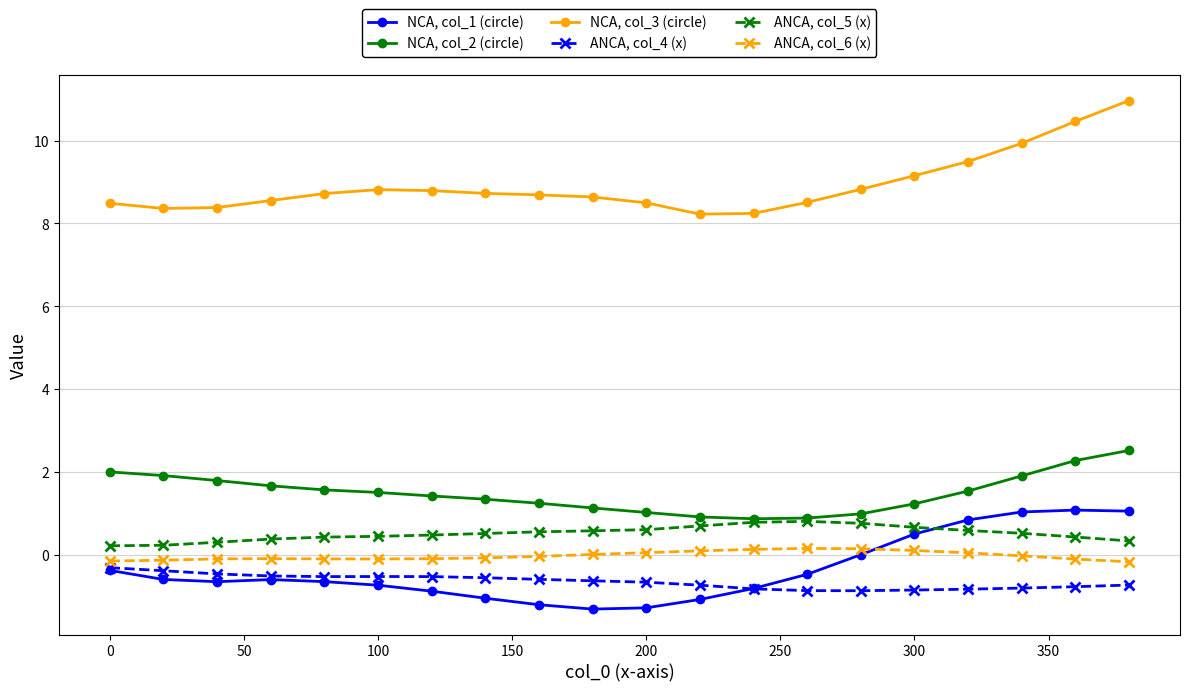

Count the number of categories in the chart.

20